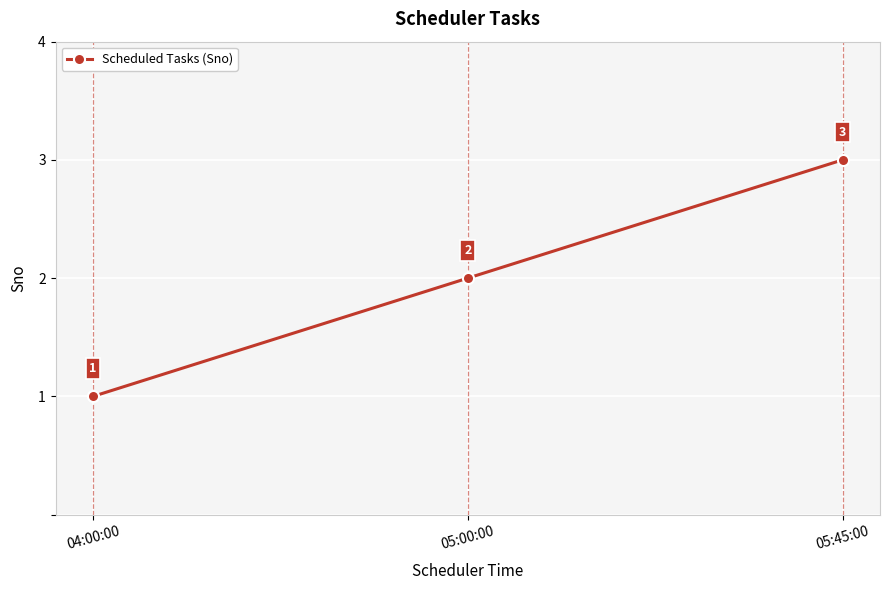

What is the change in value from 04:00:00 to 05:00:00?

+1